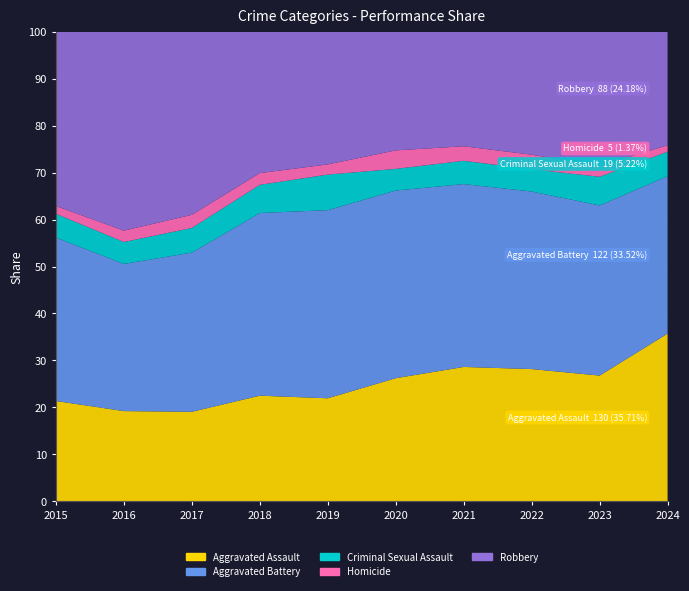

Reading right to left, extract all data points from this chart.

Aggravated Assault: 2024=130	2023=320	2022=327	2021=352	2020=273	2019=223	2018=225	2017=225	2016=206	2015=194
Aggravated Battery: 2024=122	2023=433	2022=439	2021=479	2020=416	2019=407	2018=389	2017=400	2016=336	2015=316
Criminal Sexual Assault: 2024=19	2023=73	2022=55	2021=61	2020=48	2019=77	2018=60	2017=62	2016=50	2015=46
Homicide: 2024=5	2023=28	2022=36	2021=38	2020=41	2019=22	2018=25	2017=33	2016=26	2015=15
Robbery: 2024=88	2023=341	2022=304	2021=300	2020=263	2019=287	2018=301	2017=460	2016=454	2015=337